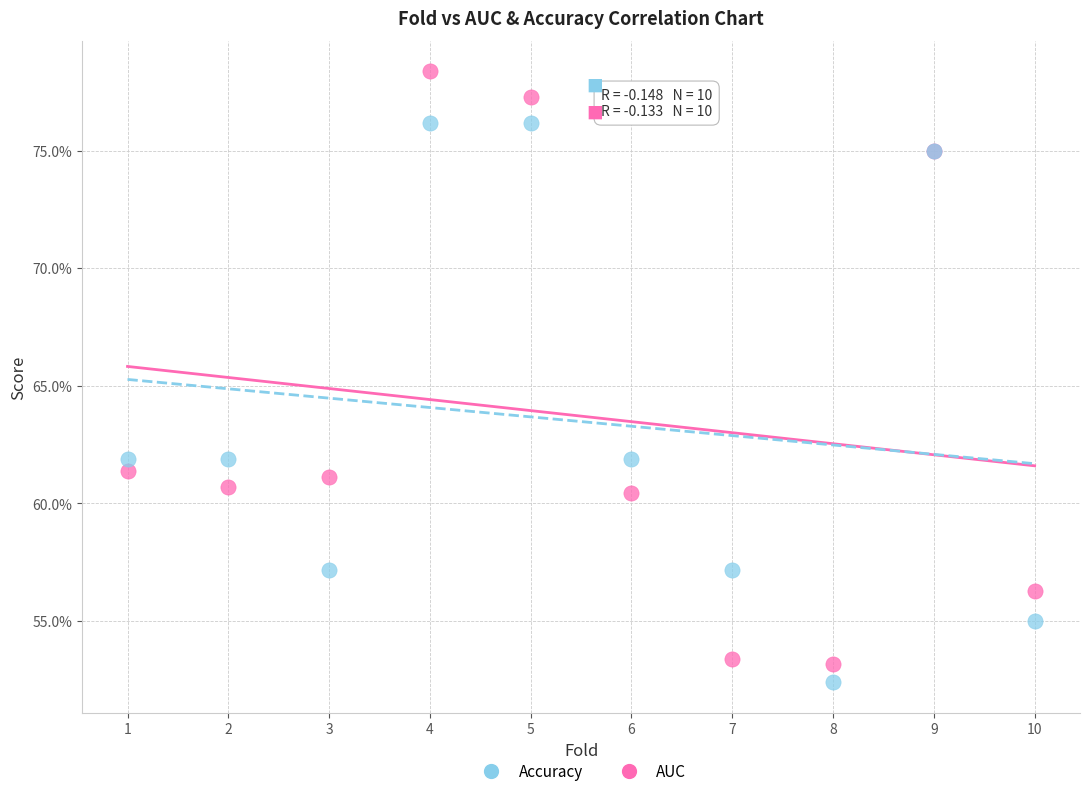

What are all the series names shown in the legend?

Accuracy, AUC